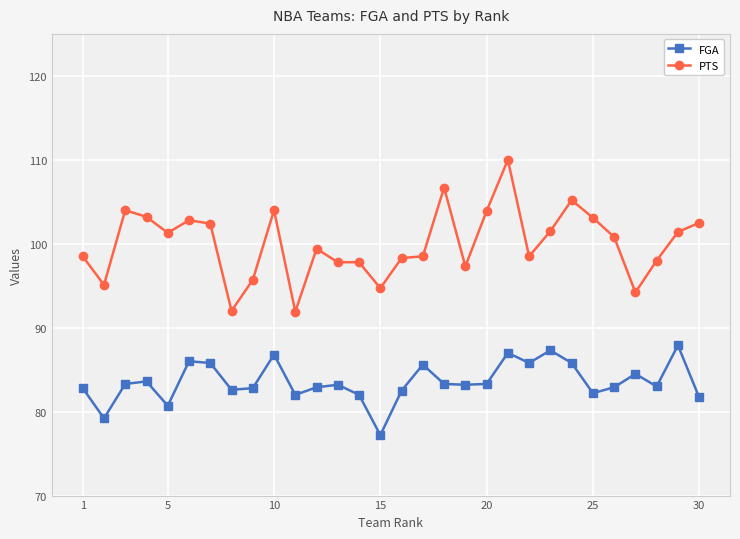

True or false: PTS and FGA cross at least once.

False